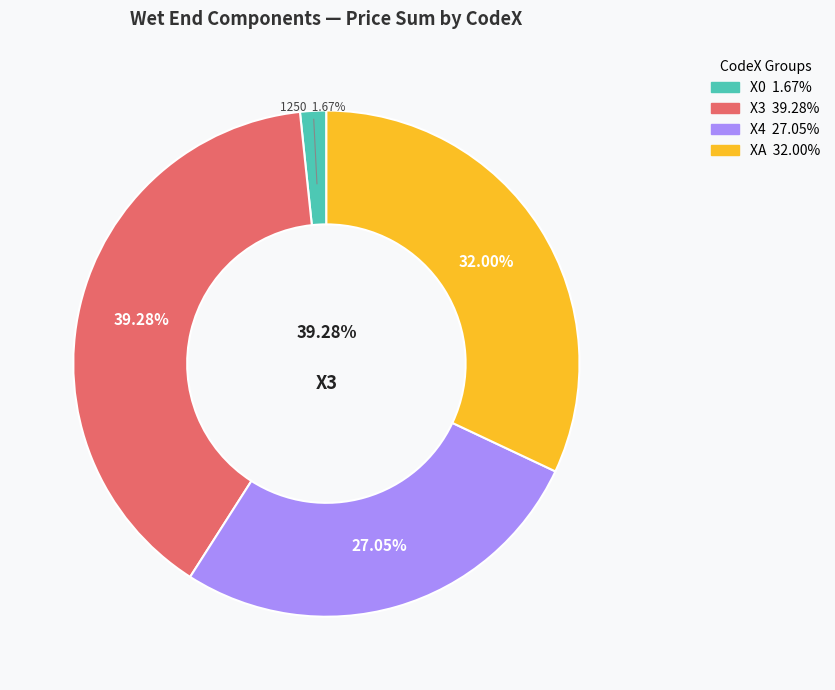

Combined, do 28 and 27 account for over 50%?

No